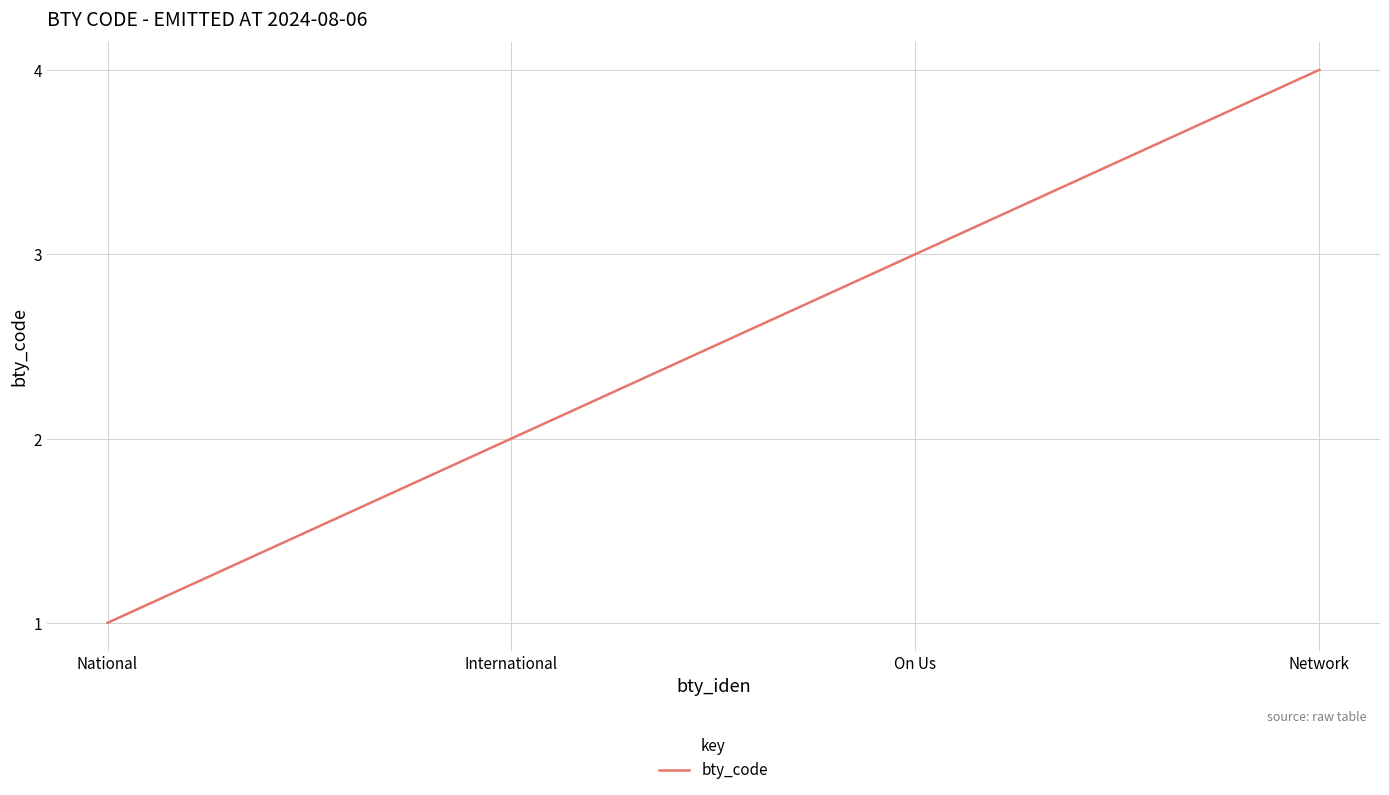

Count the number of data series in this chart.

1